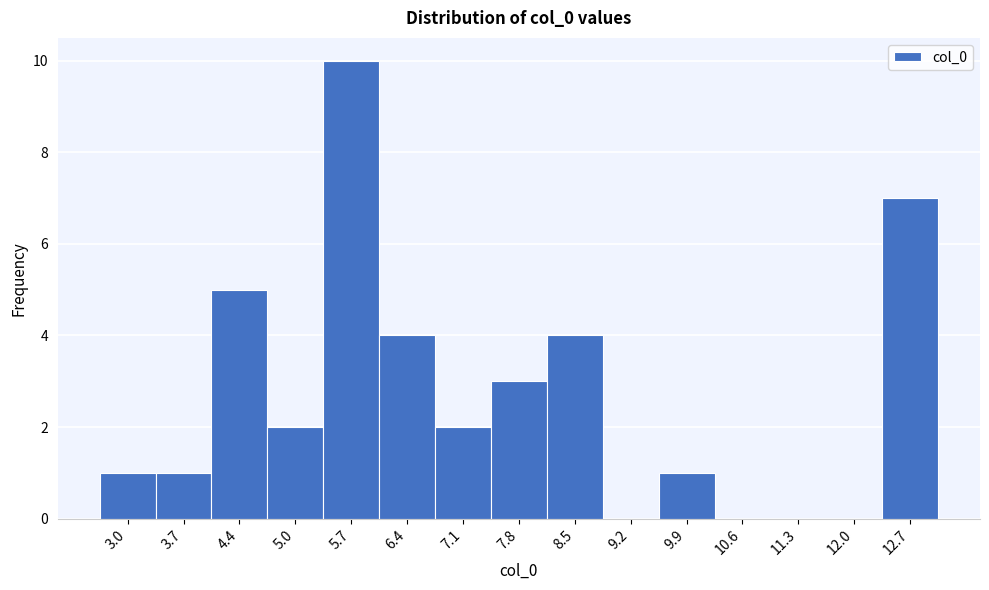

Reading right to left, transcribe all the data shown in this chart.

12.7=7	12.0=0	11.3=0	10.6=0	9.9=1	9.2=0	8.5=4	7.8=3	7.1=2	6.4=4	5.7=10	5.0=2	4.4=5	3.7=1	3.0=1